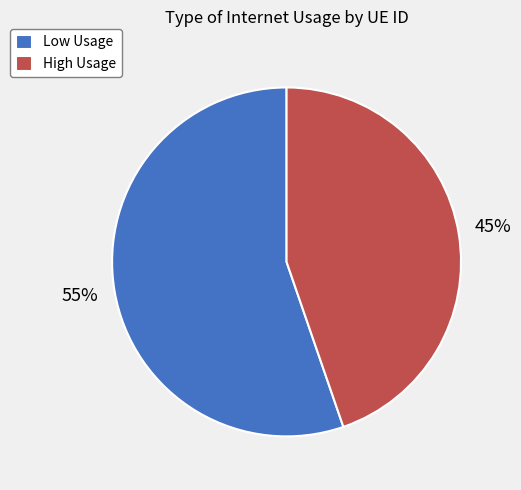

To the nearest percent, what is the average slice percentage?

50%